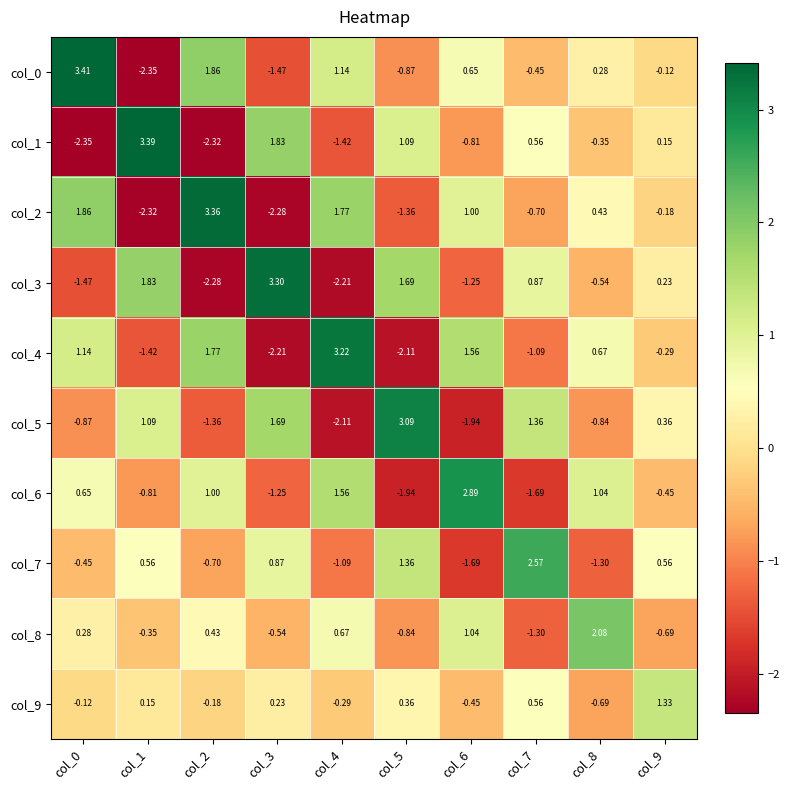

Reading left to right, what are all the values shown in this chart?

col_0: col_0=3.4	col_1=-2.4	col_2=1.9	col_3=-1.5	col_4=1.1	col_5=-0.9	col_6=0.7	col_7=-0.5	col_8=0.3	col_9=-0.1
col_1: col_0=-2.4	col_1=3.4	col_2=-2.3	col_3=1.8	col_4=-1.4	col_5=1.1	col_6=-0.8	col_7=0.6	col_8=-0.3	col_9=0.1
col_2: col_0=1.9	col_1=-2.3	col_2=3.4	col_3=-2.3	col_4=1.8	col_5=-1.4	col_6=1.0	col_7=-0.7	col_8=0.4	col_9=-0.2
col_3: col_0=-1.5	col_1=1.8	col_2=-2.3	col_3=3.3	col_4=-2.2	col_5=1.7	col_6=-1.2	col_7=0.9	col_8=-0.5	col_9=0.2
col_4: col_0=1.1	col_1=-1.4	col_2=1.8	col_3=-2.2	col_4=3.2	col_5=-2.1	col_6=1.6	col_7=-1.1	col_8=0.7	col_9=-0.3
col_5: col_0=-0.9	col_1=1.1	col_2=-1.4	col_3=1.7	col_4=-2.1	col_5=3.1	col_6=-1.9	col_7=1.4	col_8=-0.8	col_9=0.4
col_6: col_0=0.7	col_1=-0.8	col_2=1.0	col_3=-1.2	col_4=1.6	col_5=-1.9	col_6=2.9	col_7=-1.7	col_8=1.0	col_9=-0.5
col_7: col_0=-0.5	col_1=0.6	col_2=-0.7	col_3=0.9	col_4=-1.1	col_5=1.4	col_6=-1.7	col_7=2.6	col_8=-1.3	col_9=0.6
col_8: col_0=0.3	col_1=-0.3	col_2=0.4	col_3=-0.5	col_4=0.7	col_5=-0.8	col_6=1.0	col_7=-1.3	col_8=2.1	col_9=-0.7
col_9: col_0=-0.1	col_1=0.1	col_2=-0.2	col_3=0.2	col_4=-0.3	col_5=0.4	col_6=-0.5	col_7=0.6	col_8=-0.7	col_9=1.3